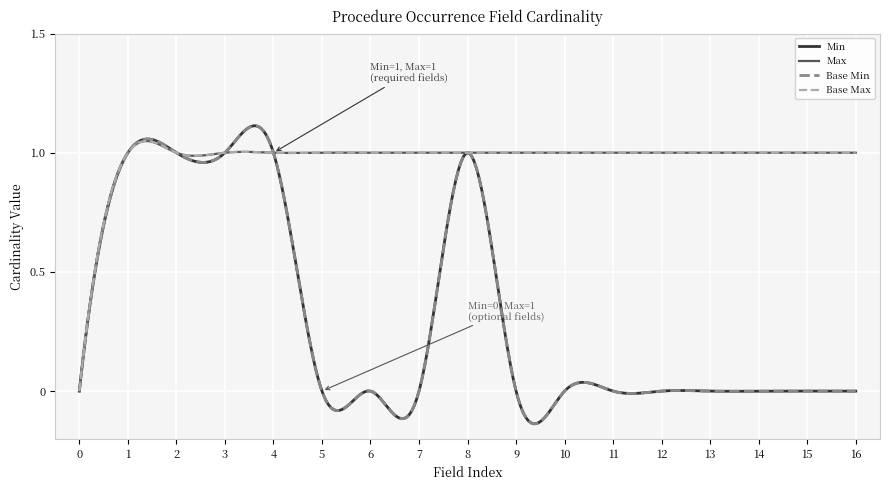

Is this an area chart (filled region under the line)?

No